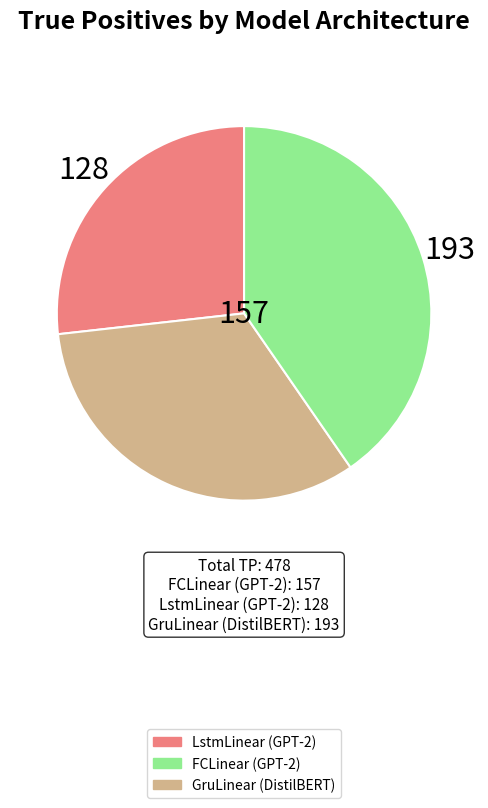

Which slice is the largest?

GruLinear (DistilBERT)